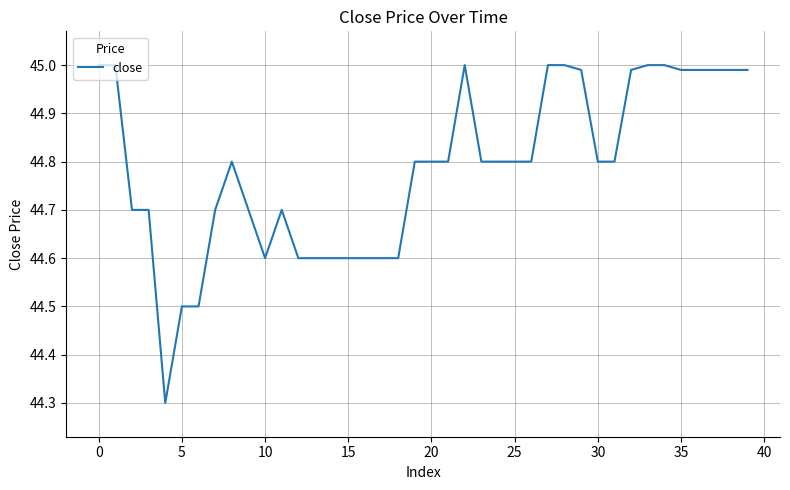

What is the smallest value displayed?

44.3